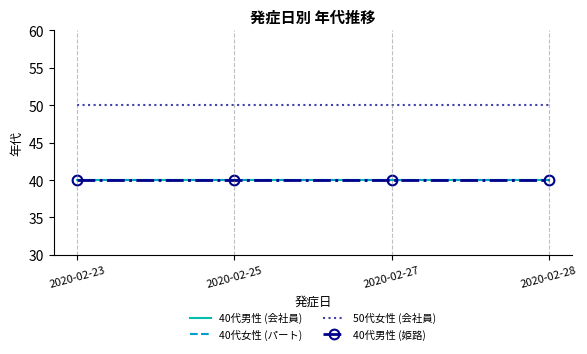

What is the maximum value shown in the chart?

50